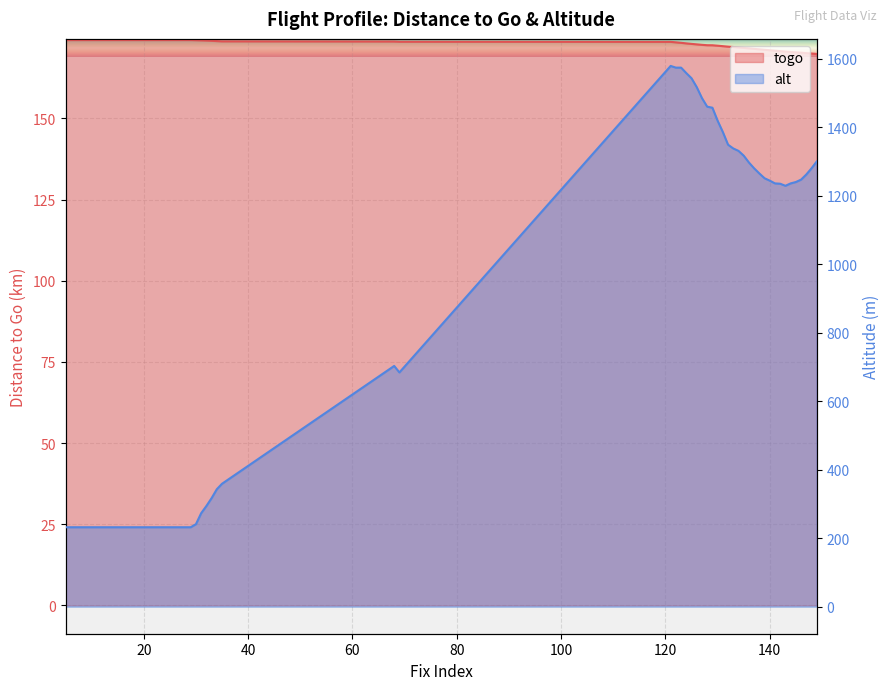

At which category is the sum across all series the highest?

121